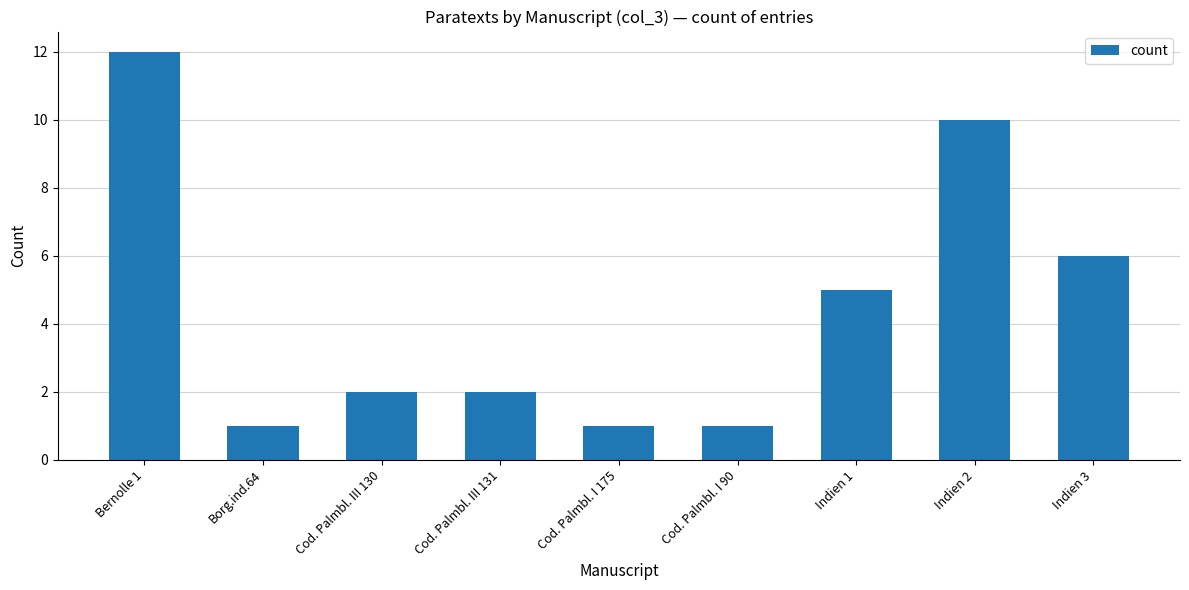

What is the label of the 9th bar from the left?

Indien 3